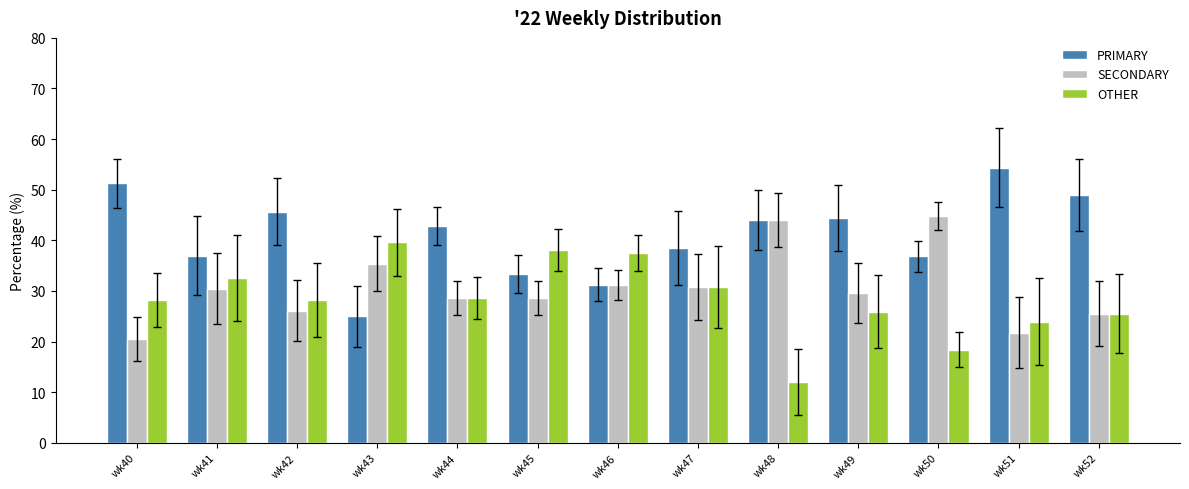

What is the value of the PRIMARY bar at the 5th from the left?

42.9